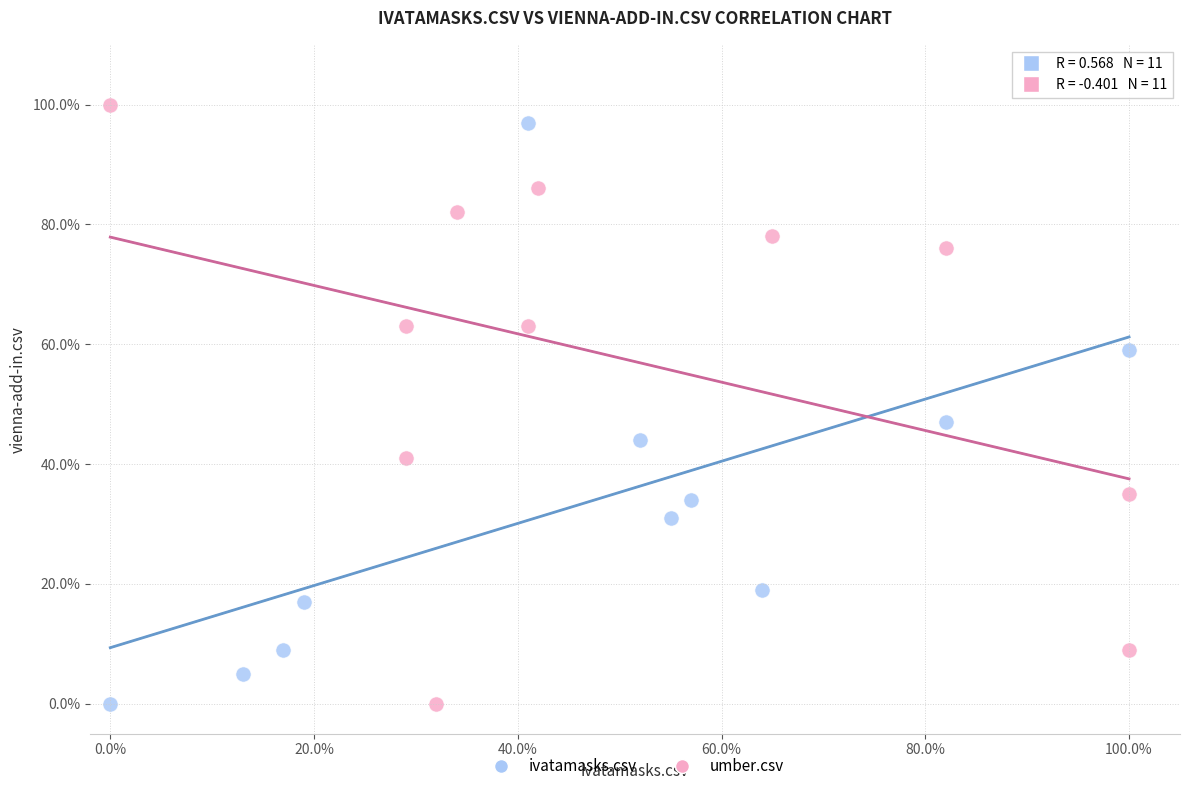

Which series contains the highest Y value?

umber.csv